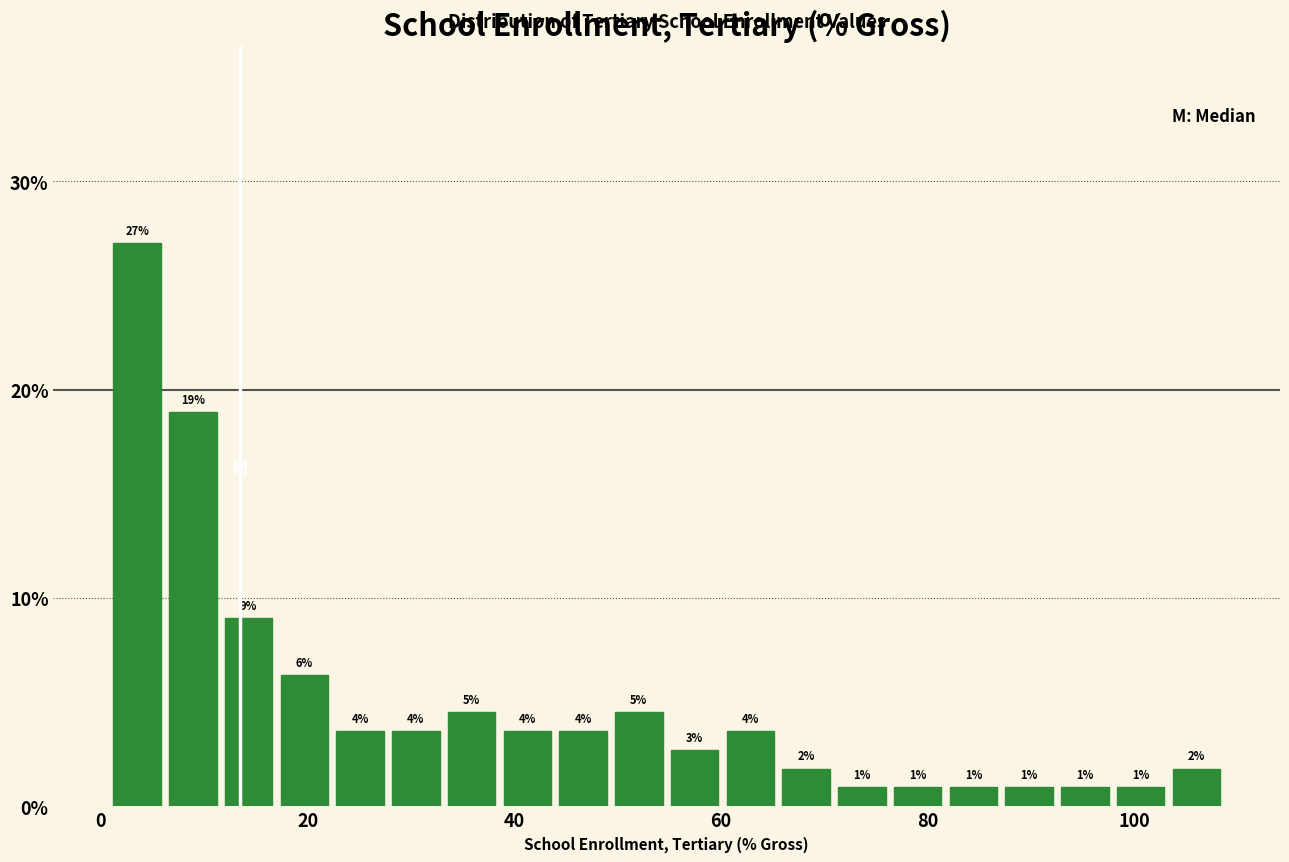

Read against the x-axis, roughly where is the centre of the tallest bar?

4